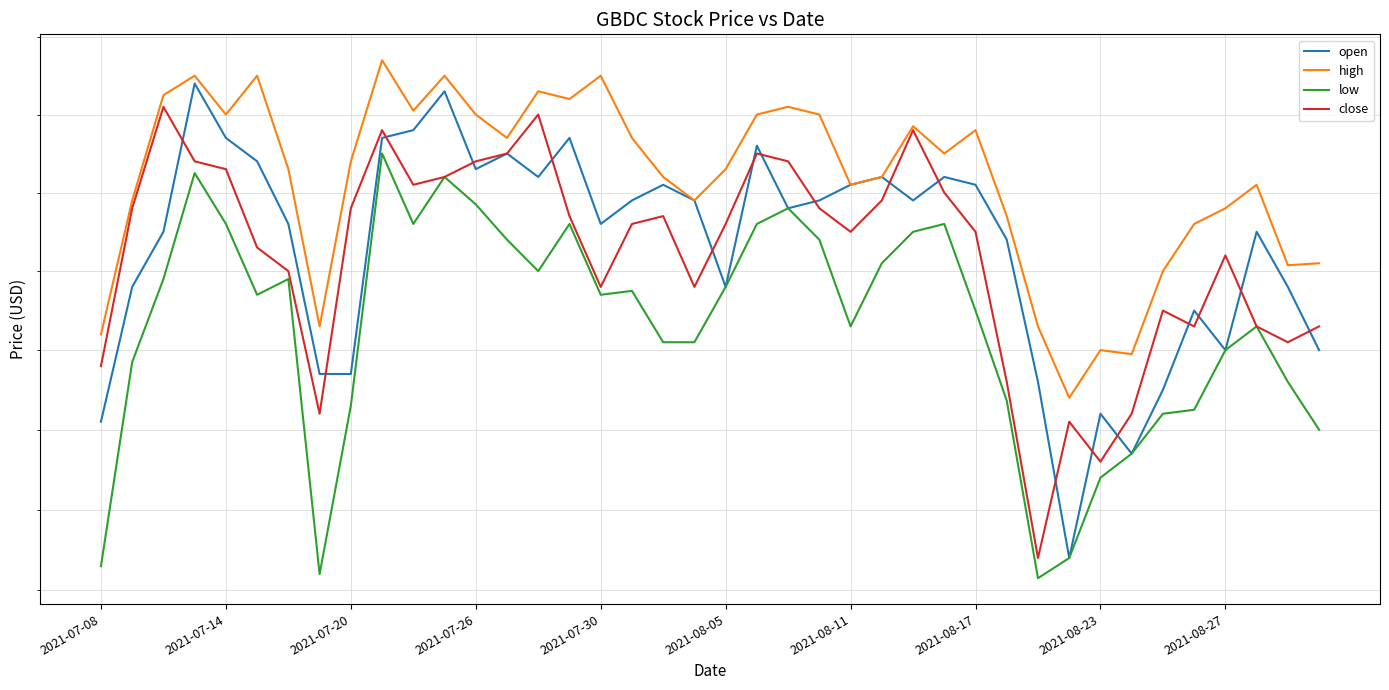

What is the sum of the low values at 2021-08-05 and 16?

31.5